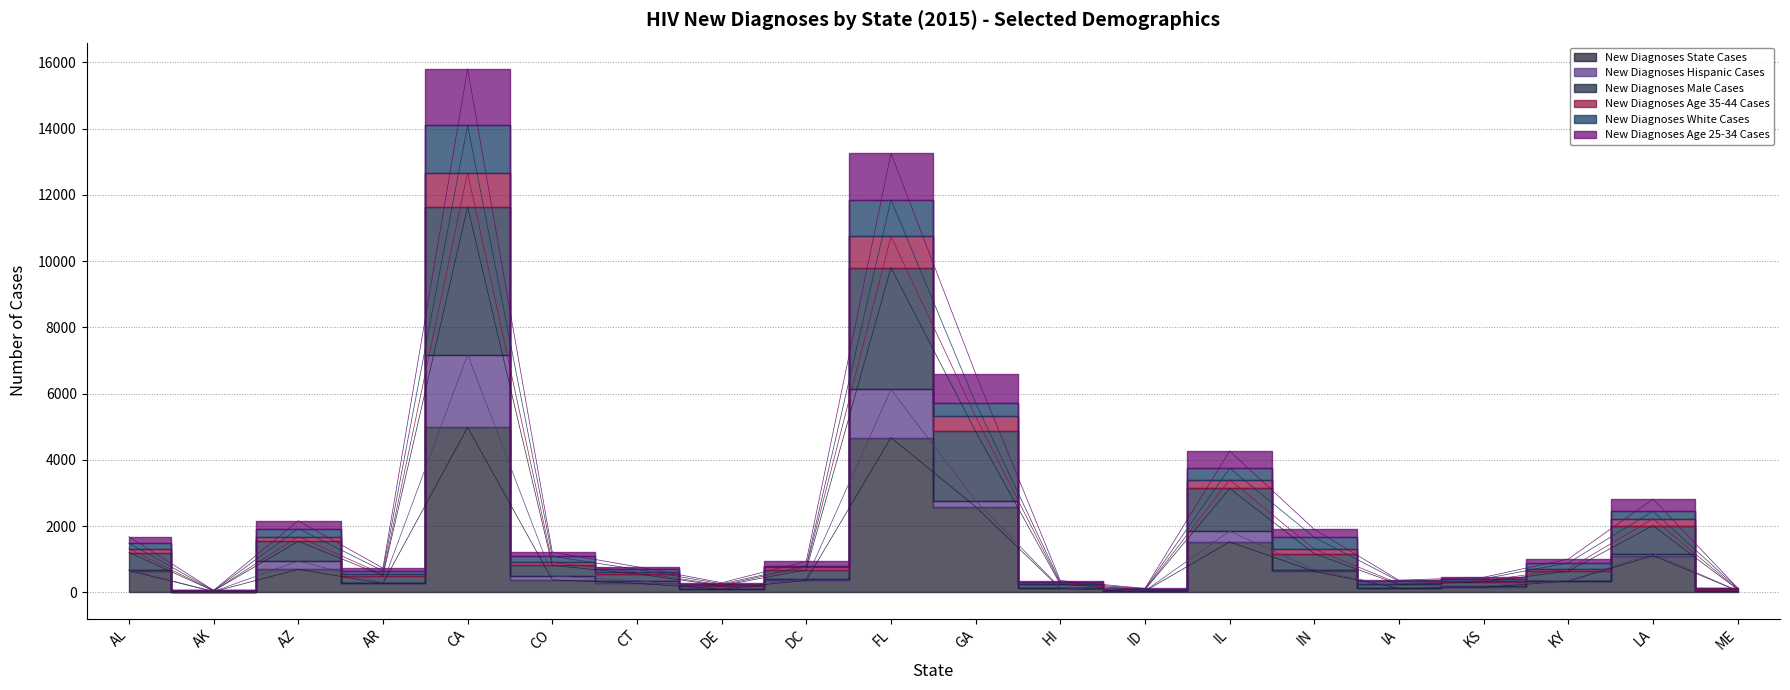

Is the value of New Diagnoses Age 25-34 Cases at FL greater than the value of New Diagnoses State Cases at KY?

Yes